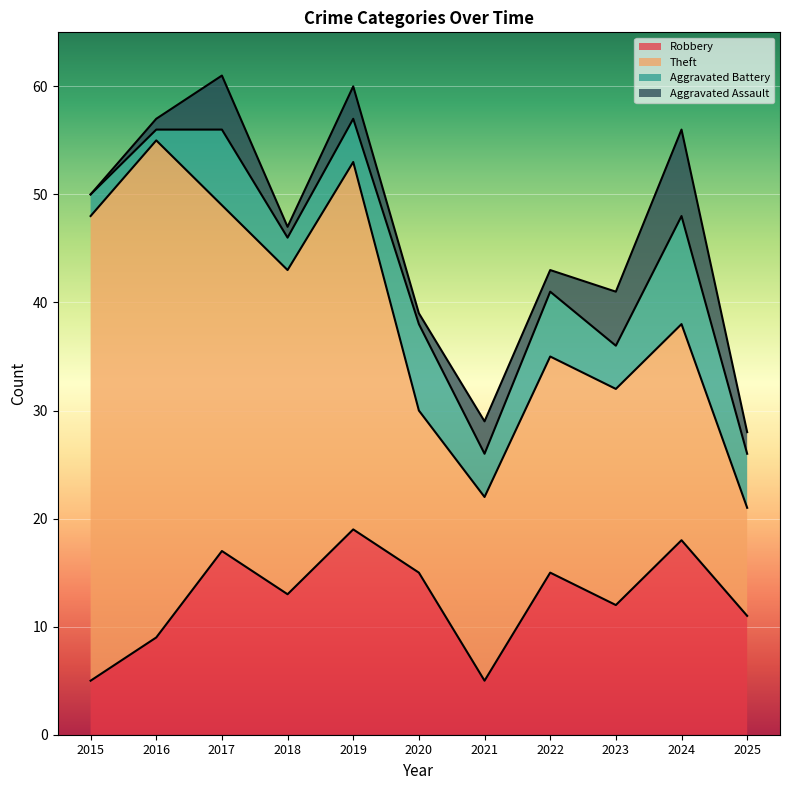

True or false: Aggravated Battery has more than 2 points higher than both neighbors.

True